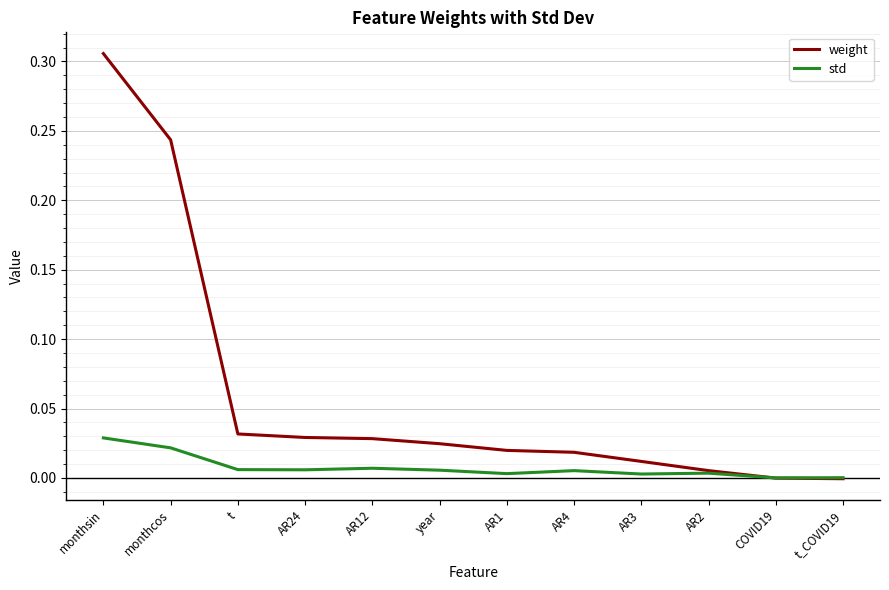

What position from the right is COVID19?

2